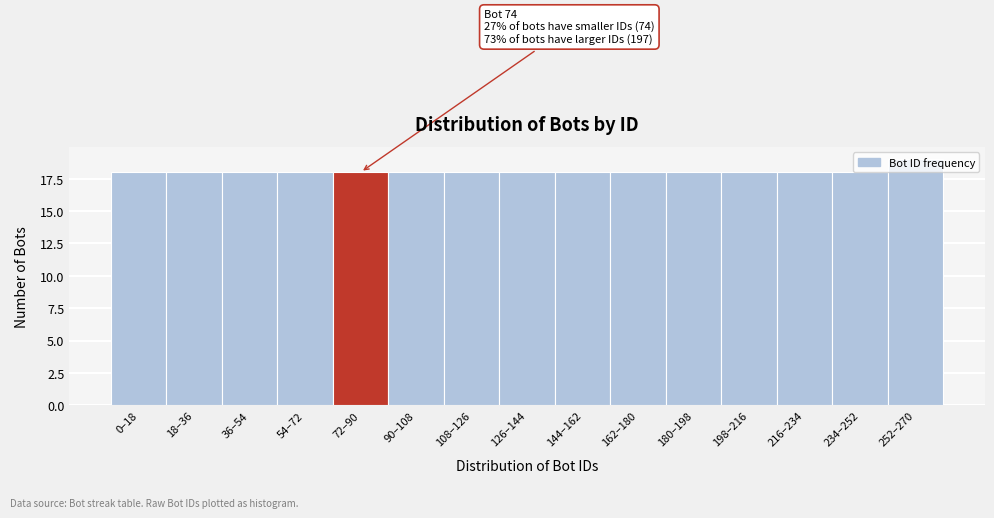

What is the sum of the values at 108–126 and 72–90?

36